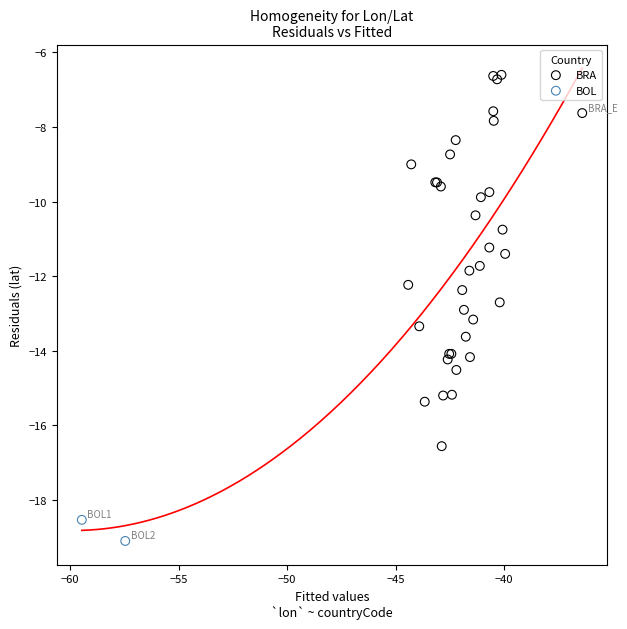

What are all the series names shown in the legend?

BRA, BOL